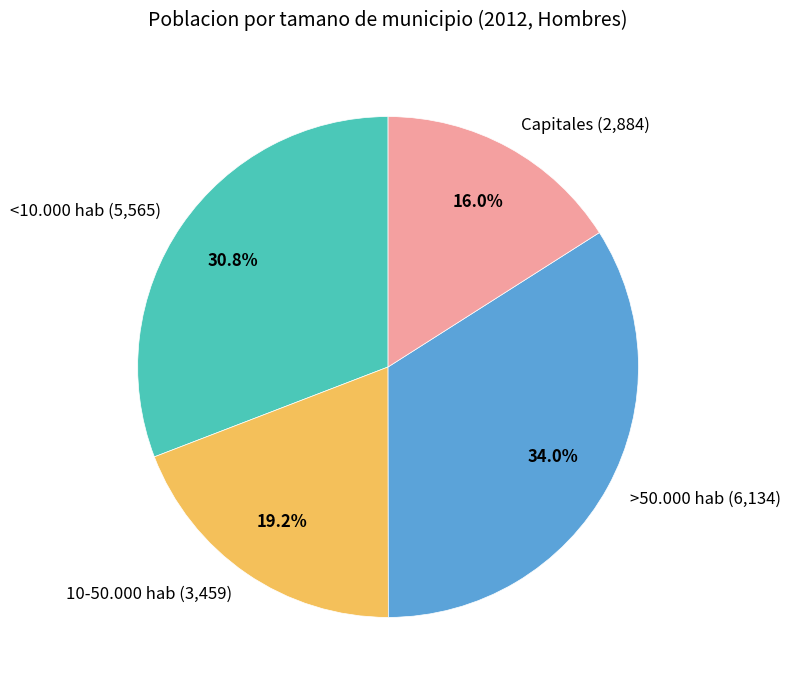

Does any single category account for the majority?

No